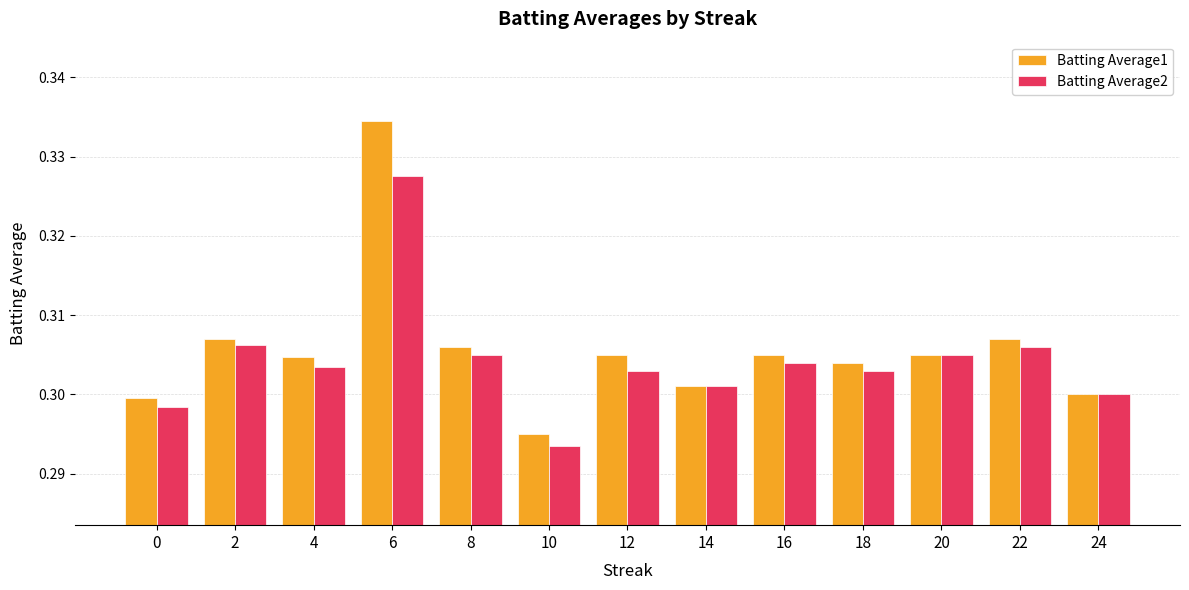

Which category has the lowest value in the Batting Average2 series?

10